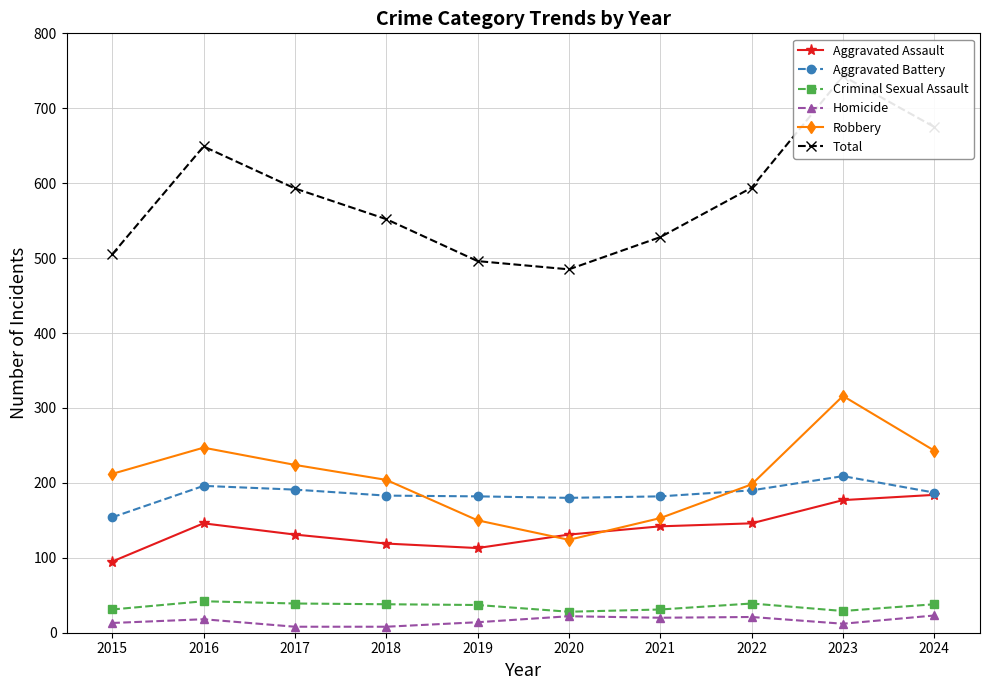

What is the difference between the second highest and minimum values in the Aggravated Assault series?

82